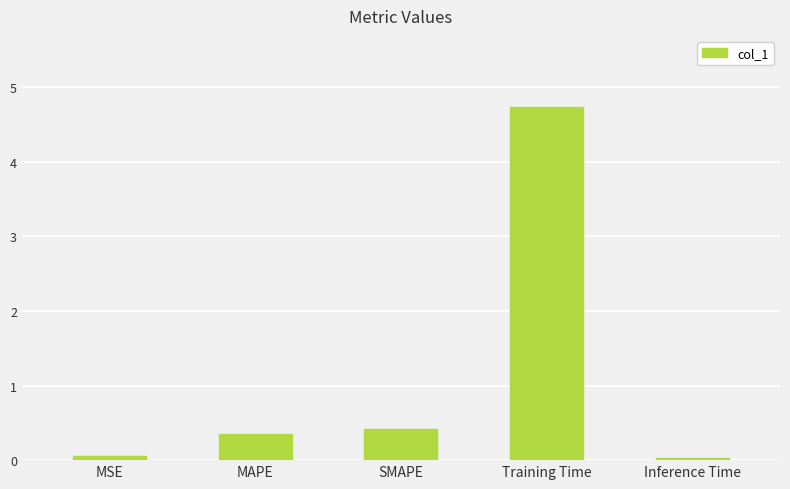

Does the chart contain stacked bars?

No